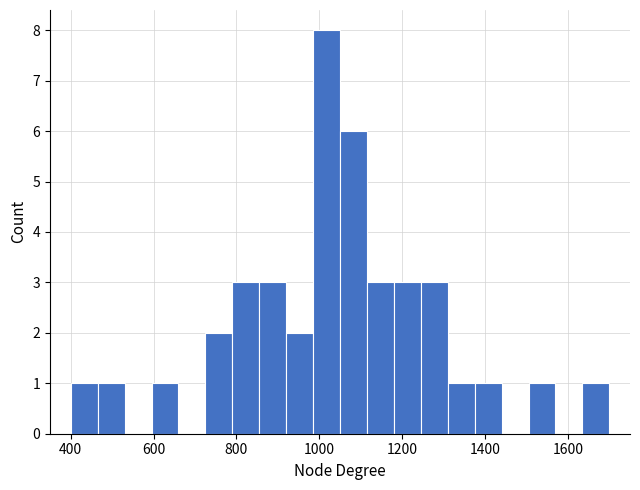

Read against the x-axis, roughly where is the centre of the tallest bar?

1020